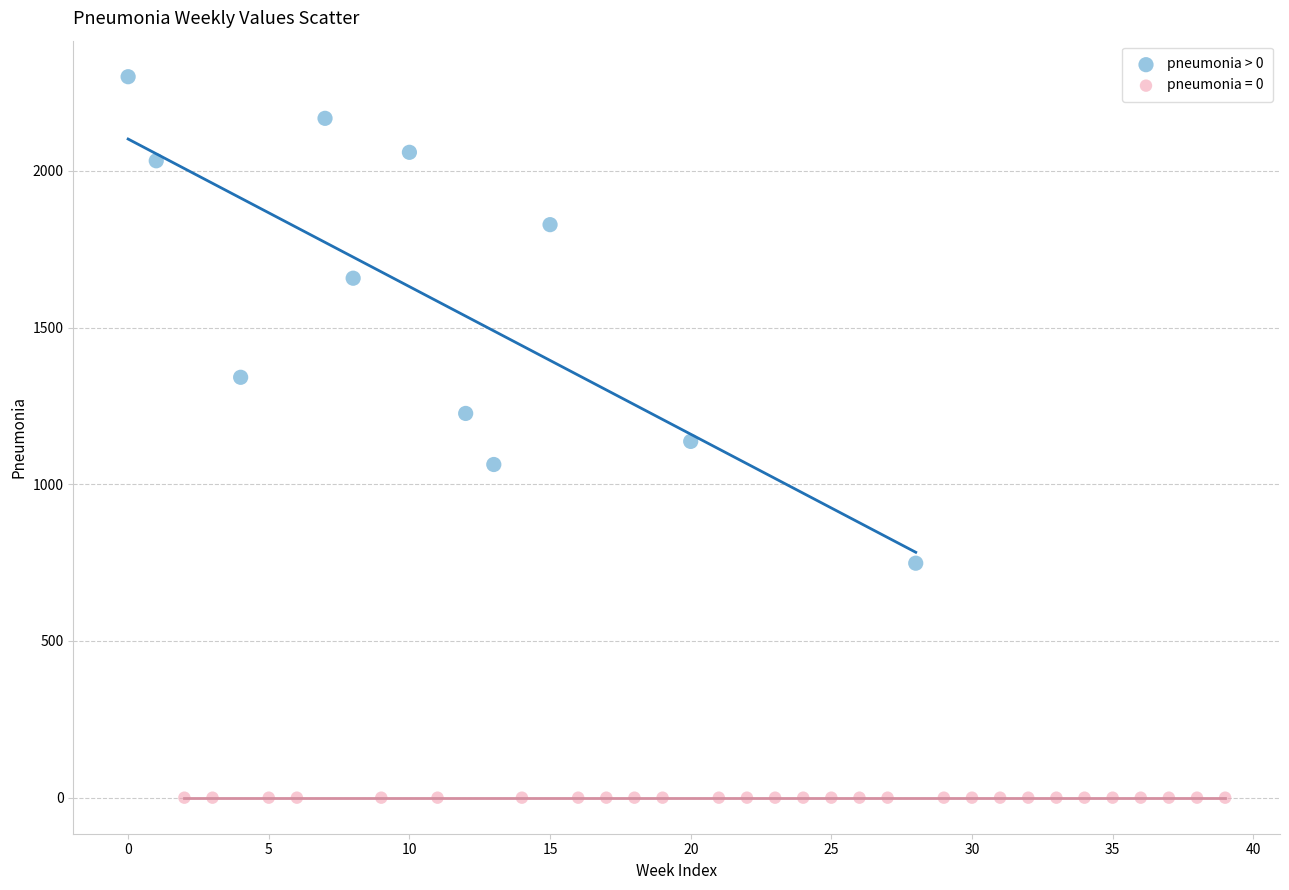

Which series reaches the maximum Y coordinate?

pneumonia > 0